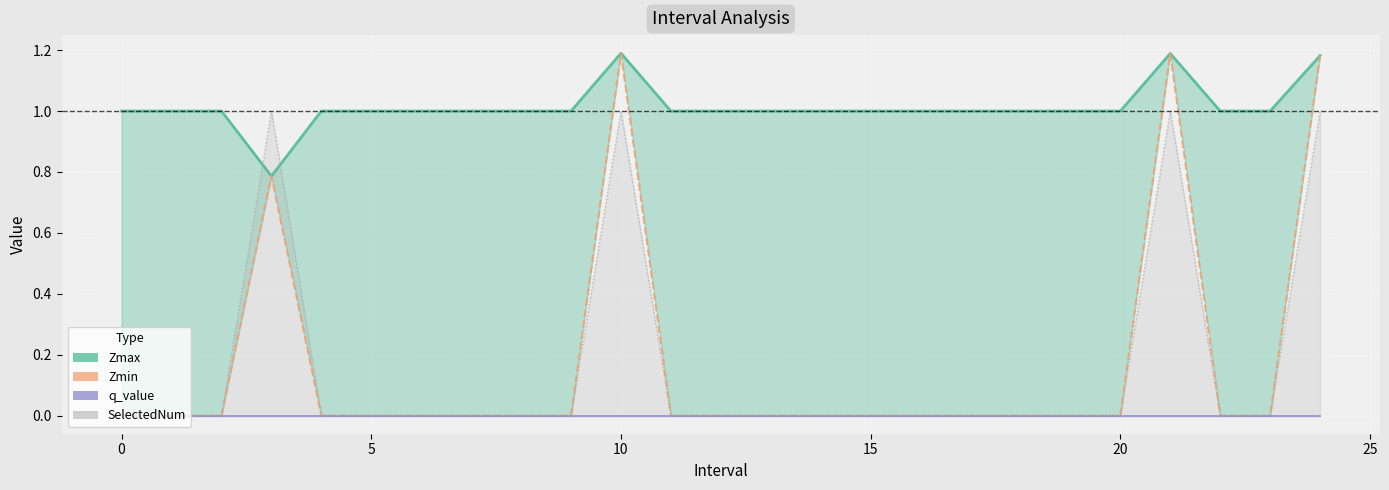

How many data points does each series have?

25